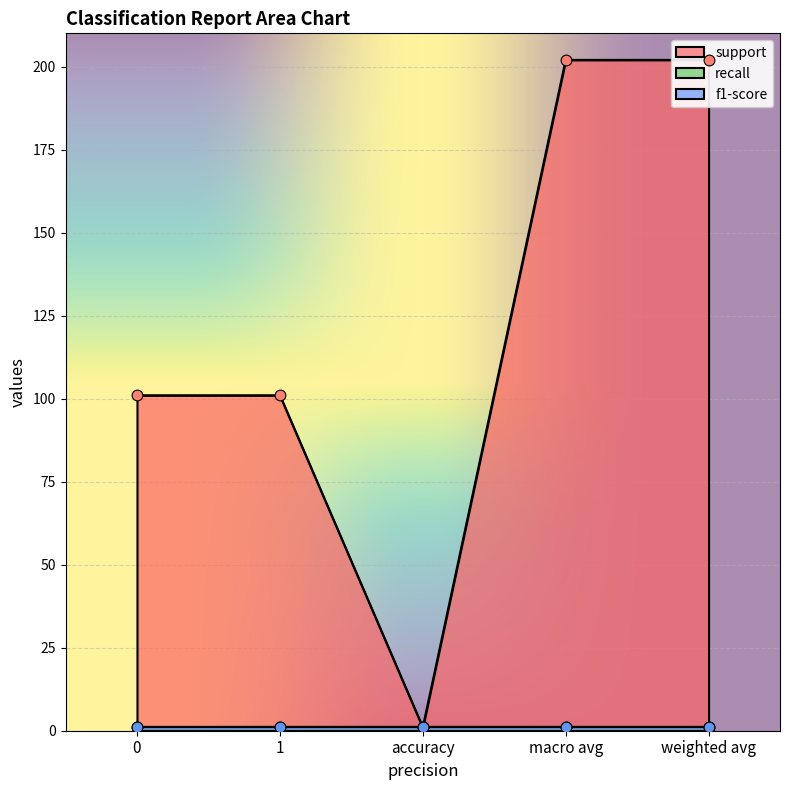

What are all the series names shown in the legend?

support, recall, f1-score